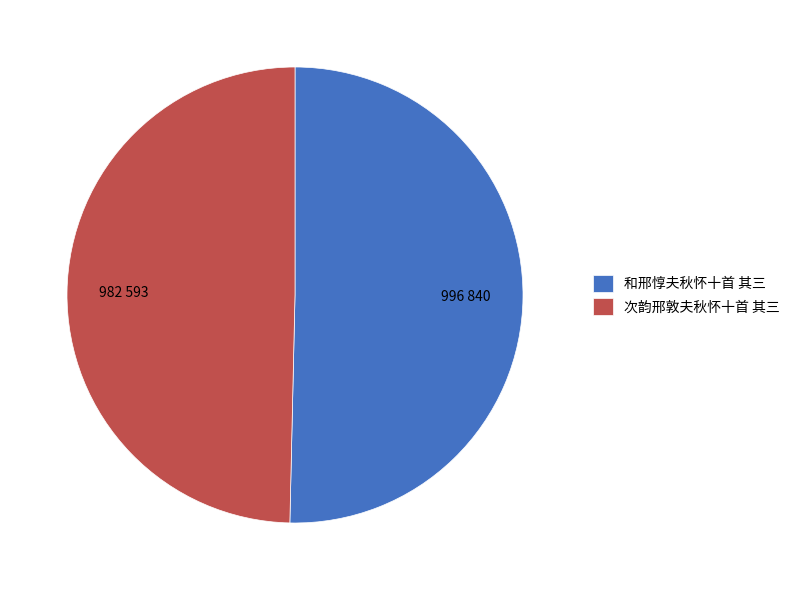

Which slice is the smallest?

次韵邢敦夫秋怀十首 其三